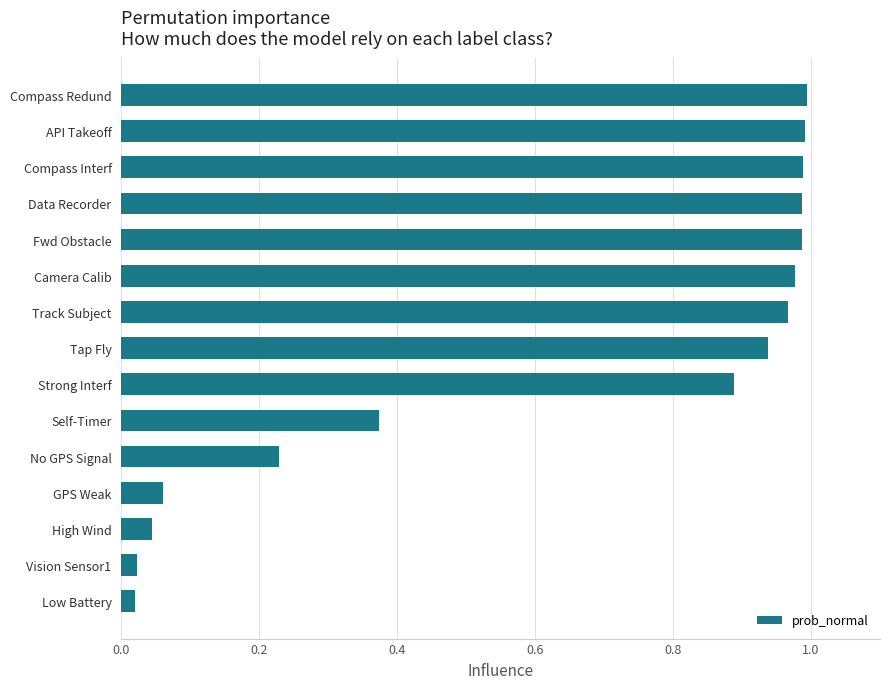

What is the average value?

0.6